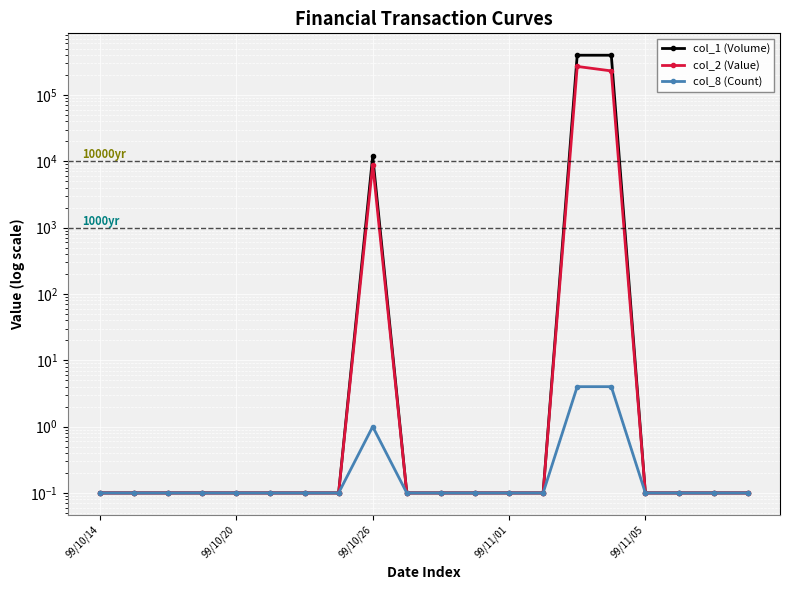

List the series in order of their peak value, highest first.

col_1 (Volume), col_2 (Value), col_8 (Count)